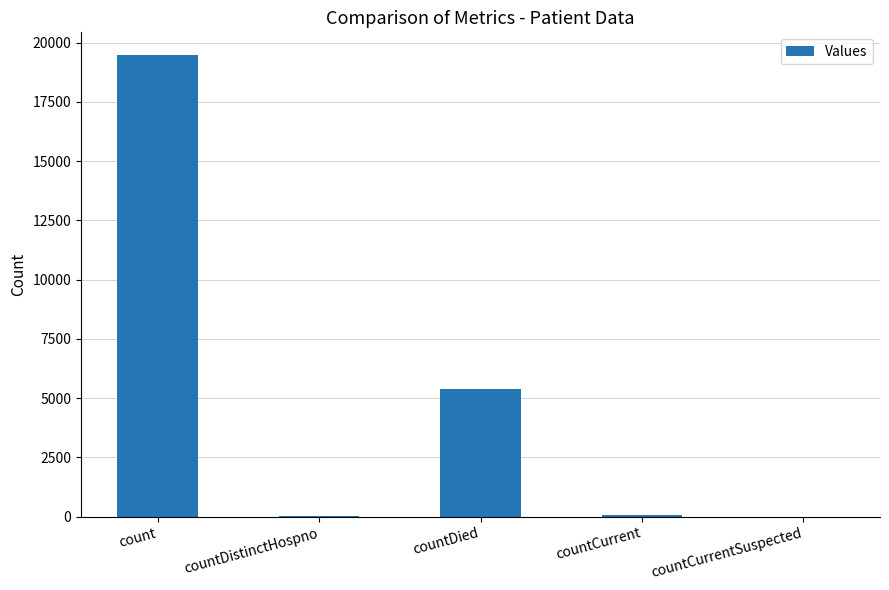

What is the average value?

4986